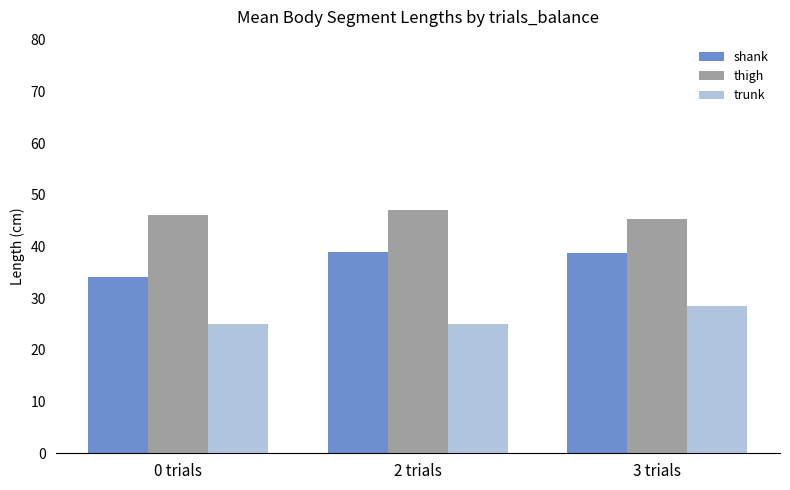

List the series in order of their peak value, lowest first.

trunk, shank, thigh